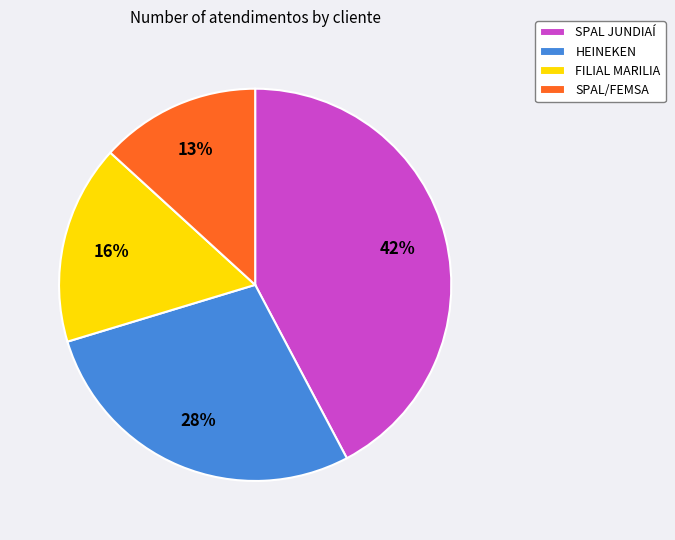

The FILIAL MARILIA slice represents 6% of the pie. True or false?

False